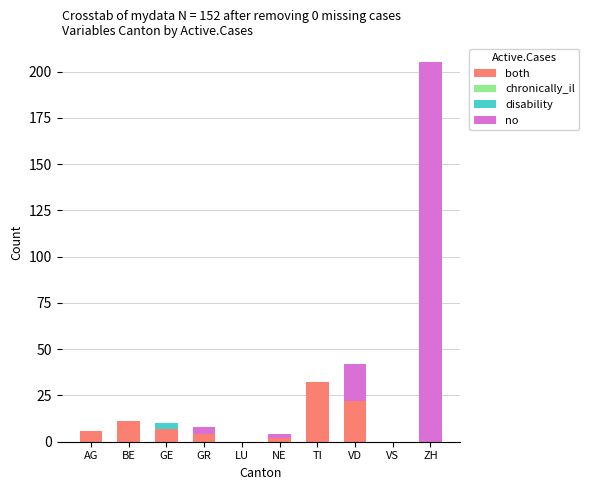

Reading left to right, what are the values for both?

AG=6	BE=11	GE=7	GR=4	LU=0	NE=2	TI=32	VD=22	VS=0	ZH=0